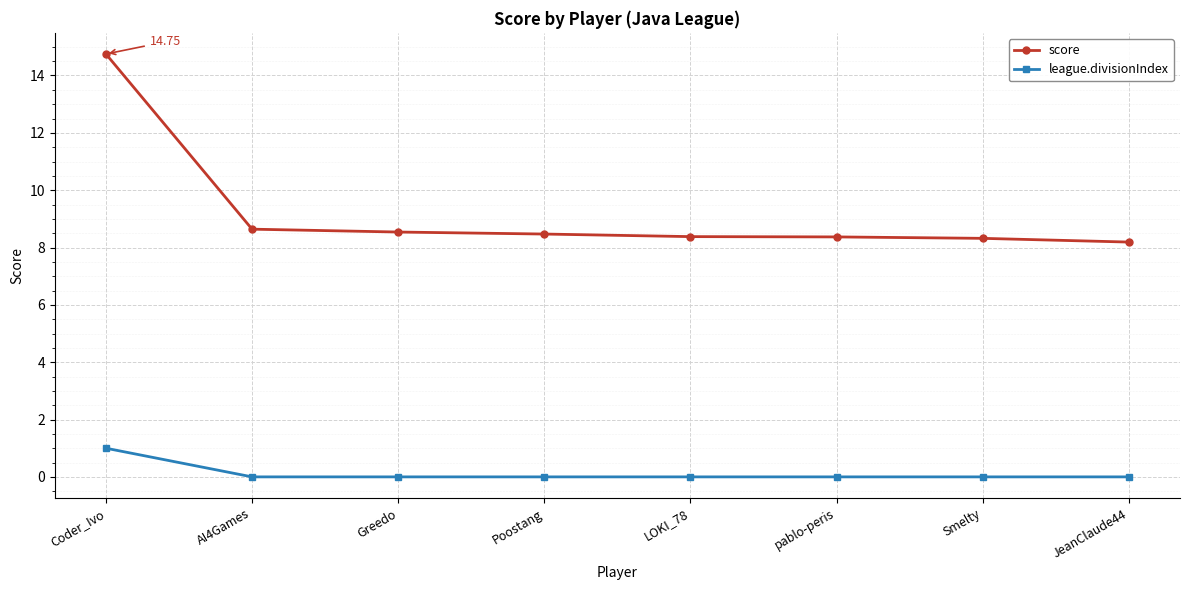

Which series has the widest spread of values?

score